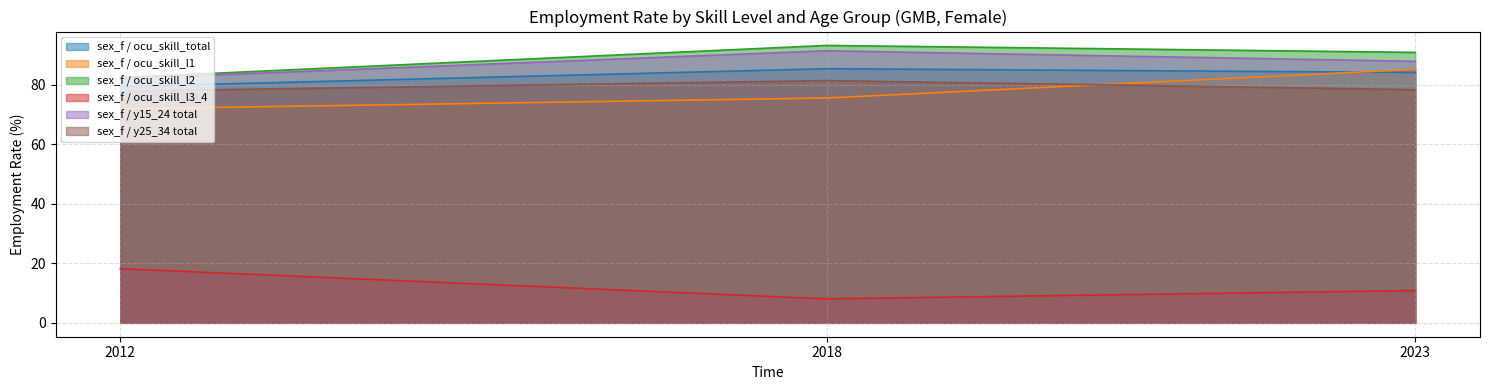

What is the difference between the maximum and minimum values in the sex_f / y15_24 total series?

9.4